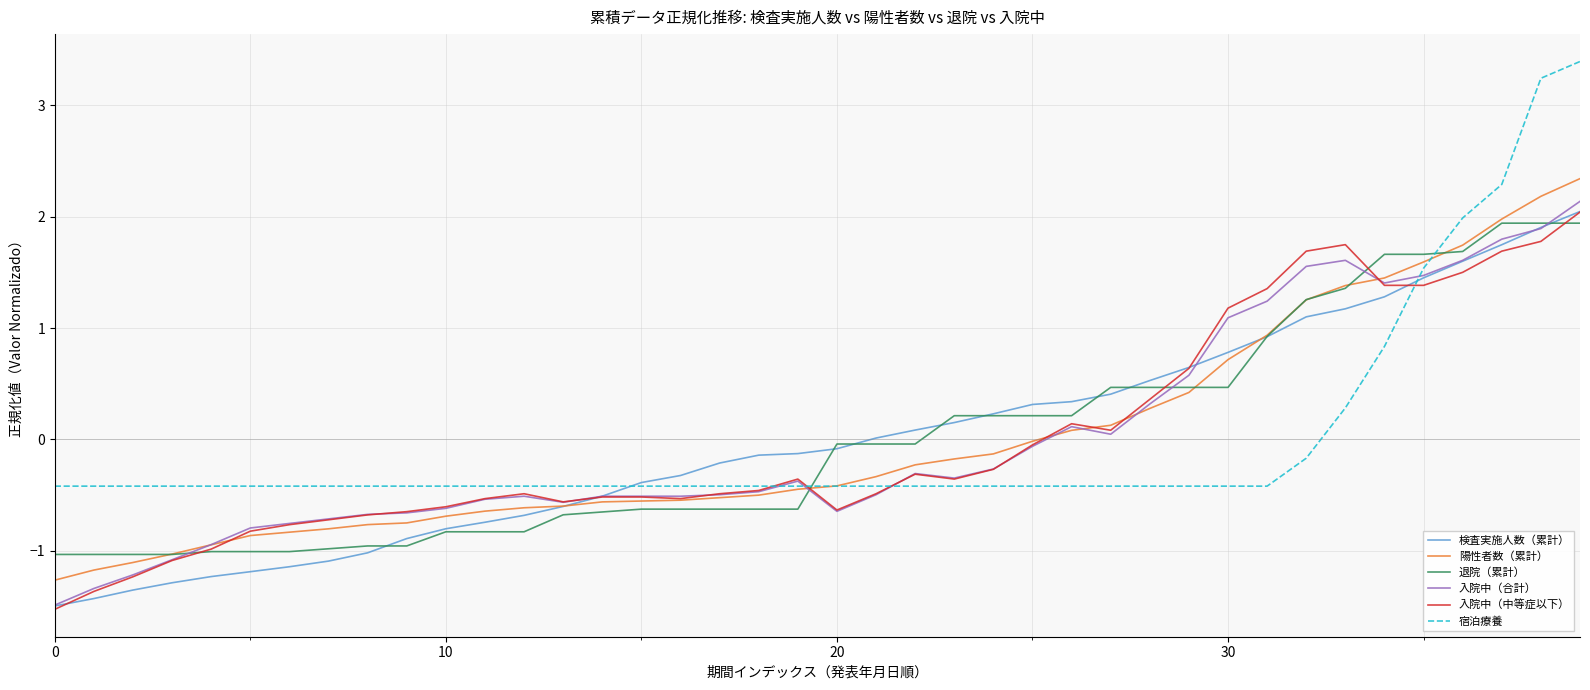

Which series has the largest range (max minus min)?

宿泊療養